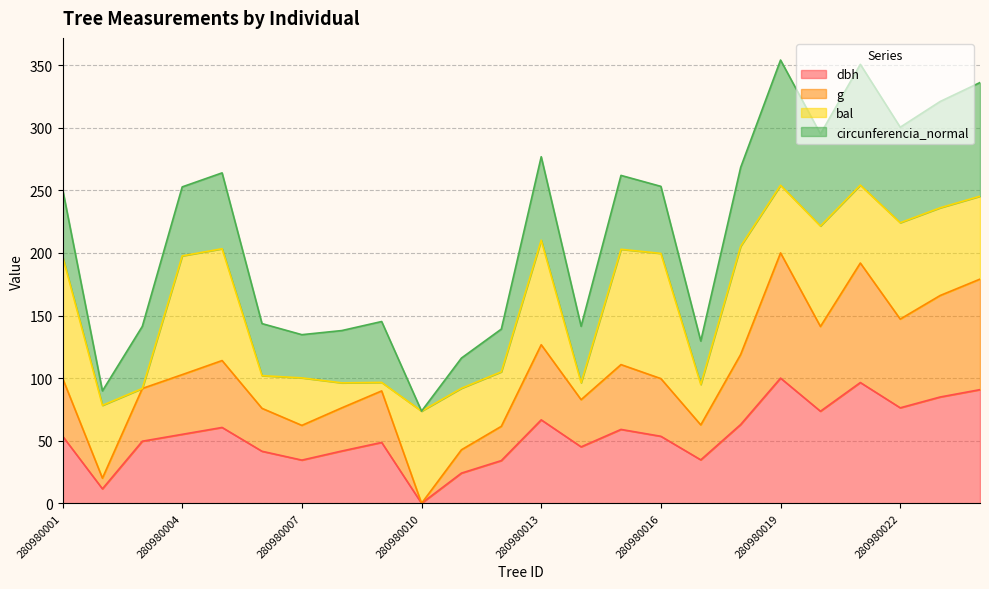

What is the total value across all series at 280980013?

276.8